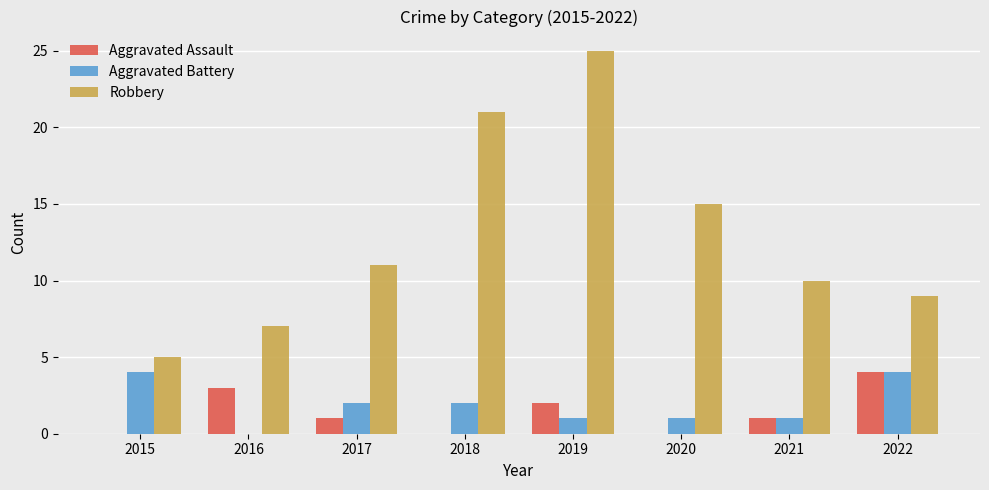

At which category is the sum across all series the highest?

2019